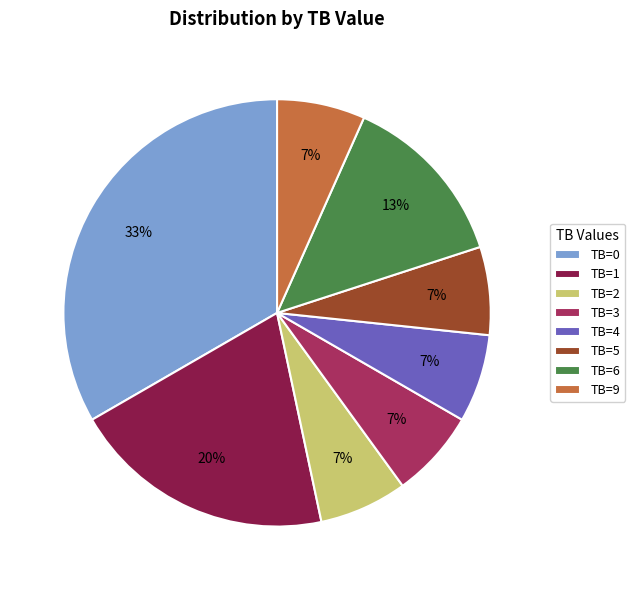

To the nearest percent, what is the combined percentage of TB=5 and TB=1?

27%